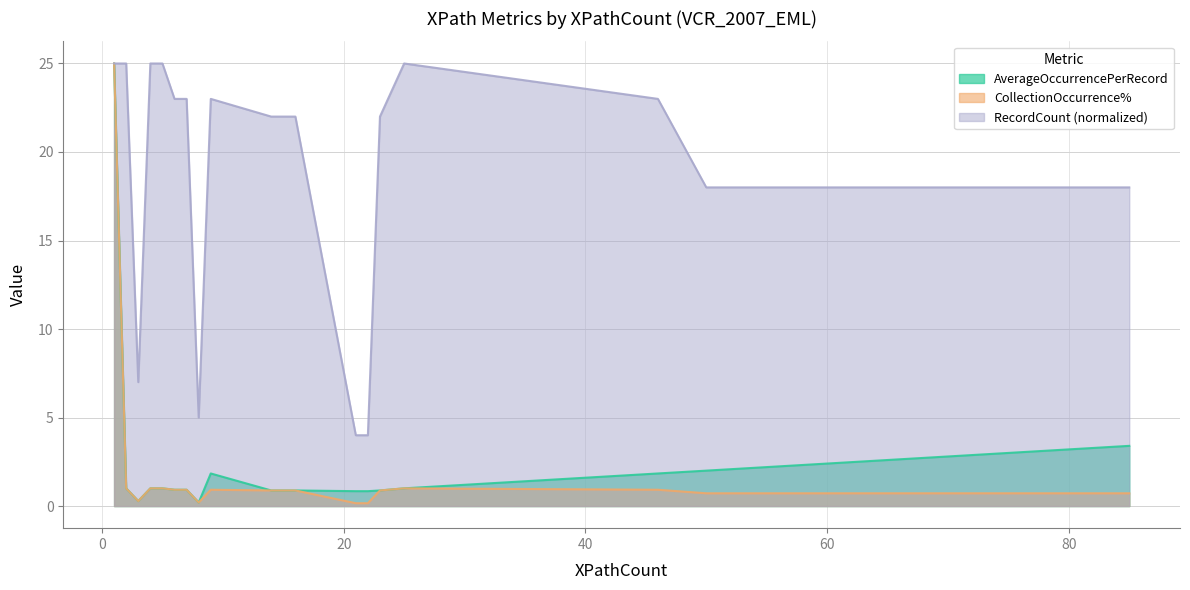

The value of CollectionOccurrence% at 23 is 0.9. True or false?

True